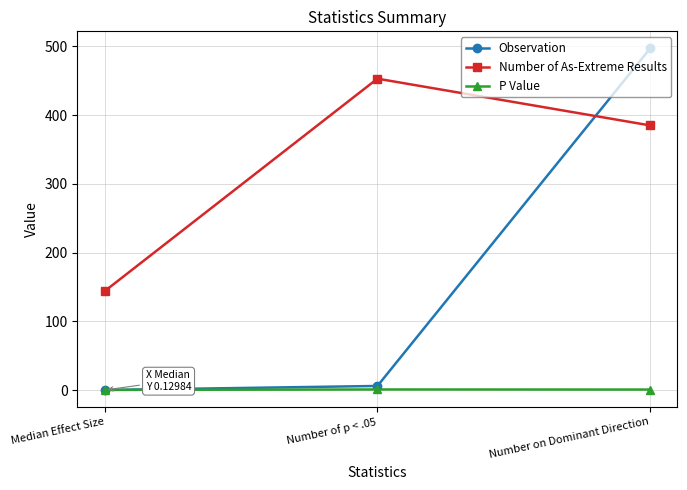

Is it true that Number of As-Extreme Results equals 765.8 at Number of p < .05?

False